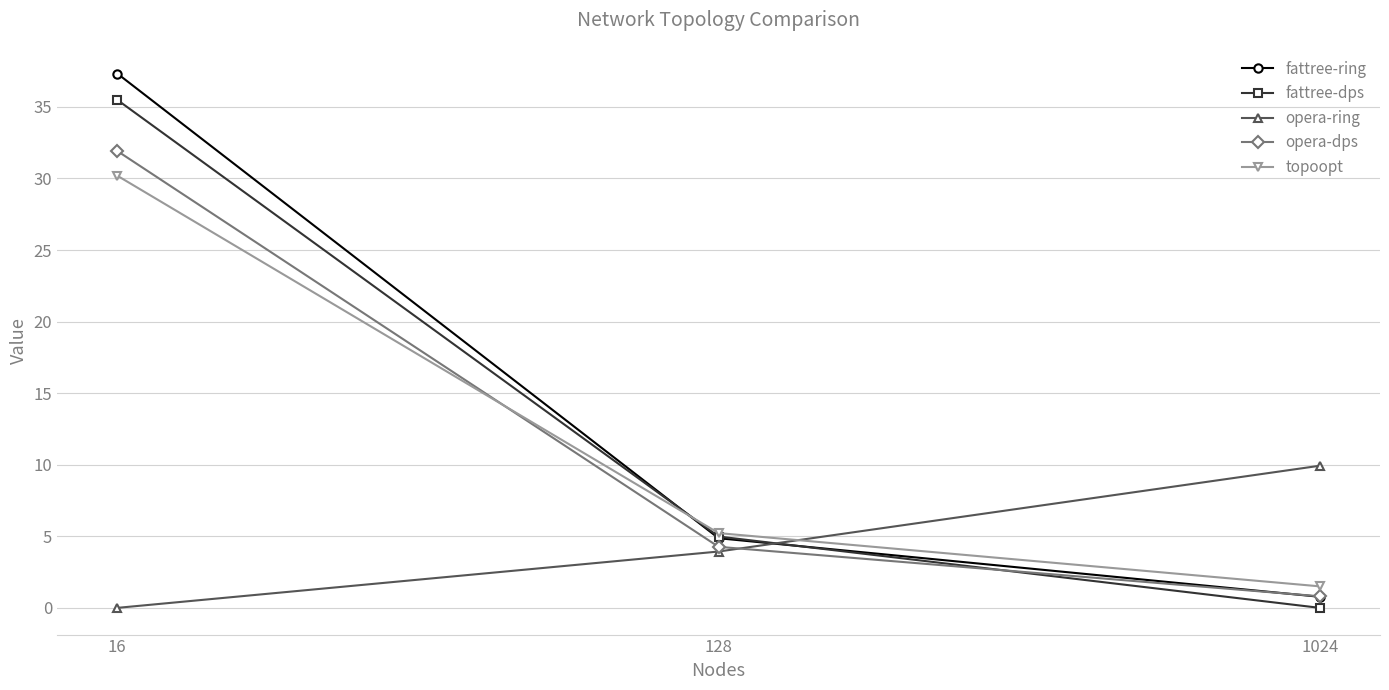

List the series in order of their peak value, highest first.

fattree-ring, fattree-dps, opera-dps, topoopt, opera-ring